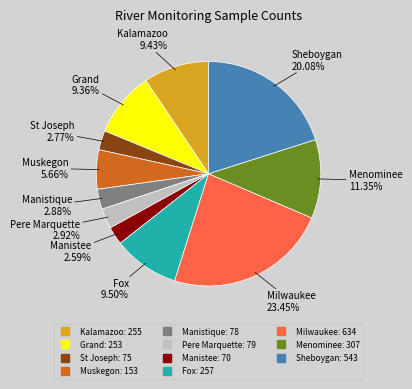

Which category has the biggest portion of the pie?

Milwaukee